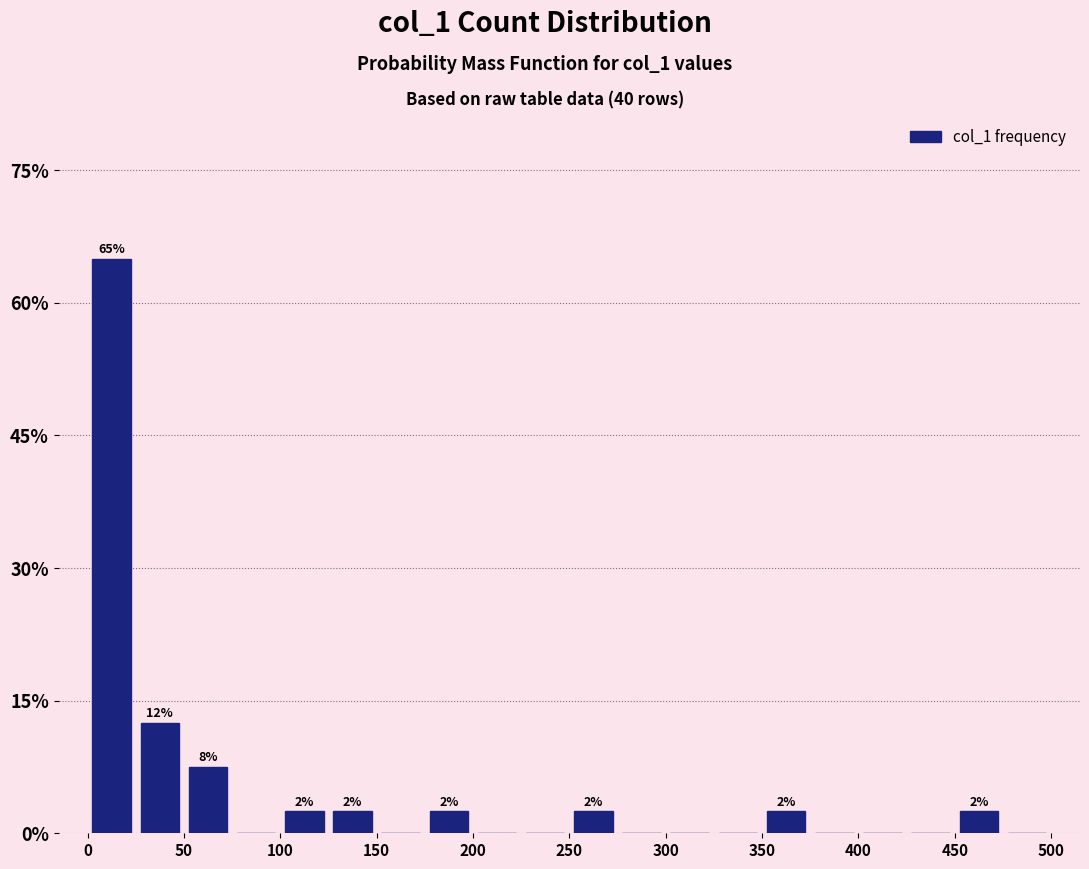

Over which range of the x-axis is the bar tallest?

0 to 25